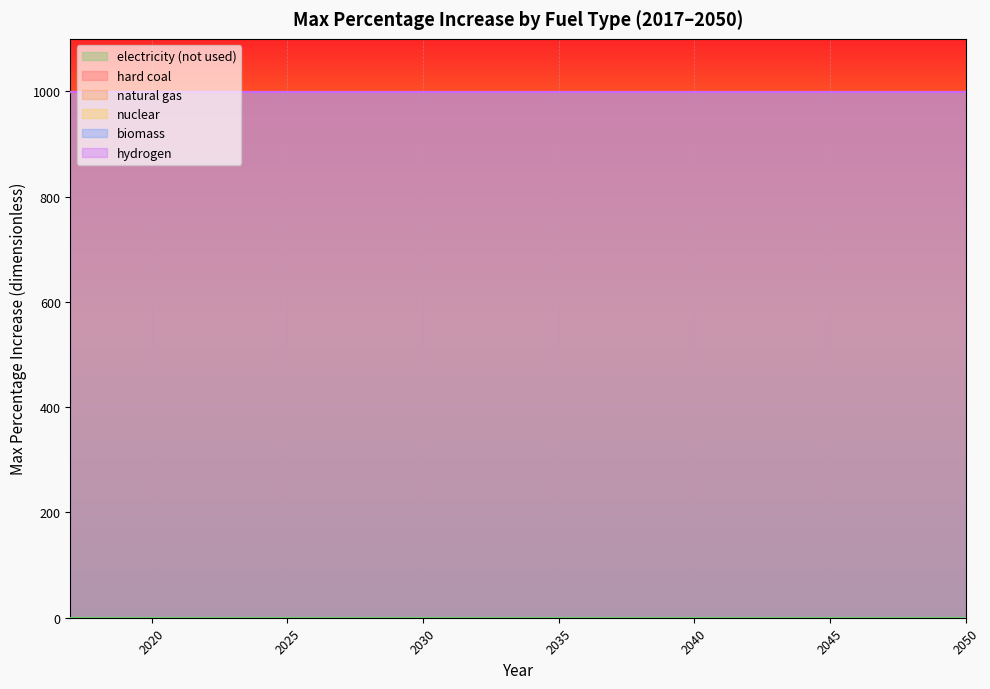

The value of biomass at 2027 is 1699. True or false?

False